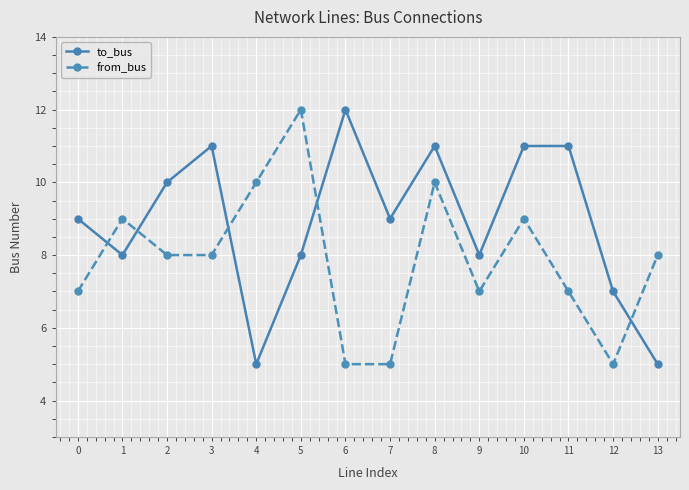

Where do to_bus and from_bus first cross each other?

0 and 1